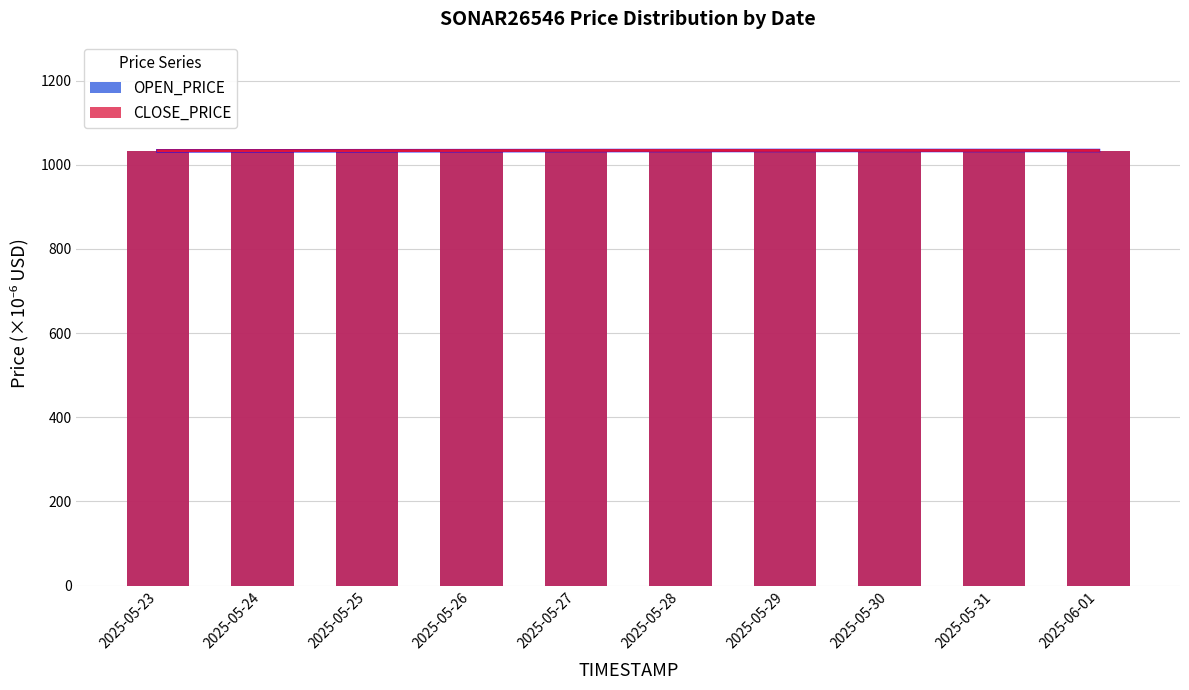

Reading left to right, extract all data points from this chart.

OPEN_PRICE: 1033.0	1033.0	1034.0	1033.0	1034.0	1034.0	1034.0	1034.0	1034.0	1033.6
CLOSE_PRICE: 1033.0	1034.0	1033.0	1034.0	1034.0	1034.0	1034.0	1034.0	1034.0	1033.6